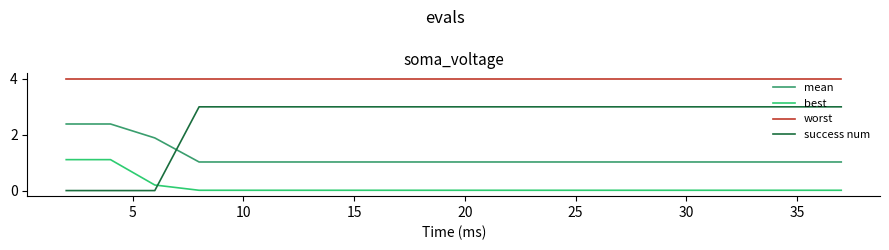

Which series has the largest range (max minus min)?

success num